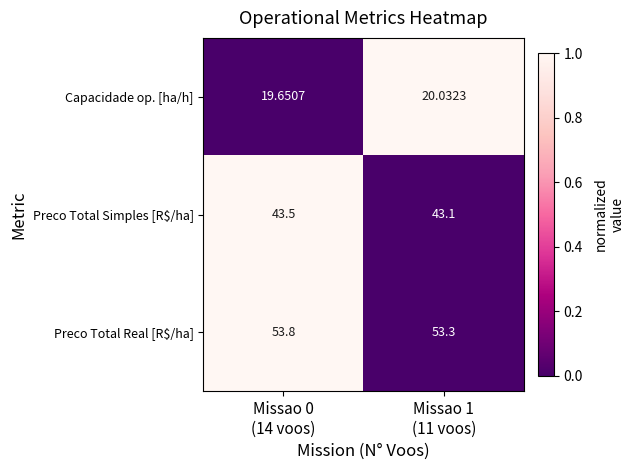

At which category does the chart reach its peak across all series?

Missao 0
(14 voos)